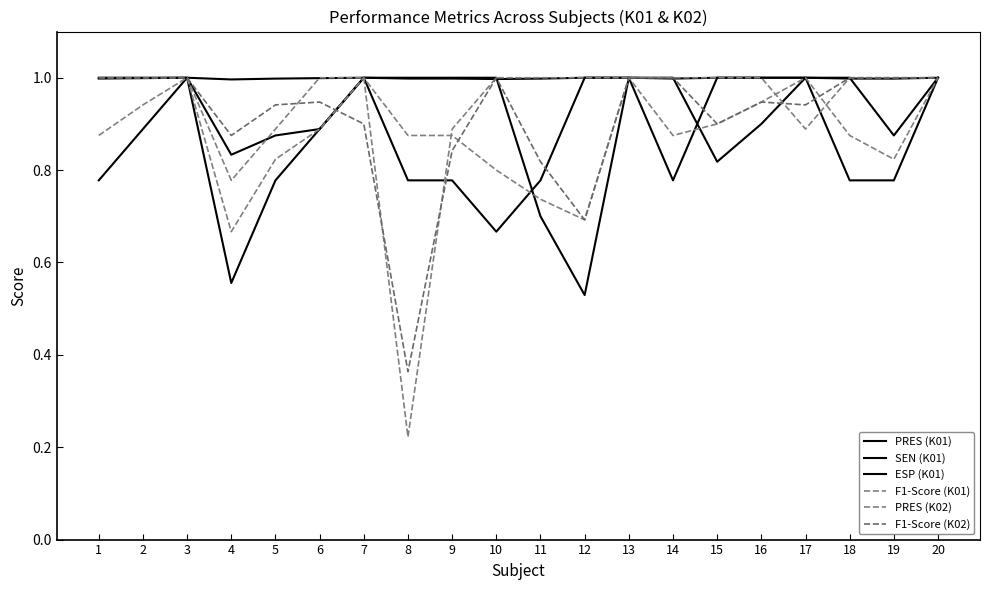

The value of PRES (K02) at 2 is 1.8. True or false?

False